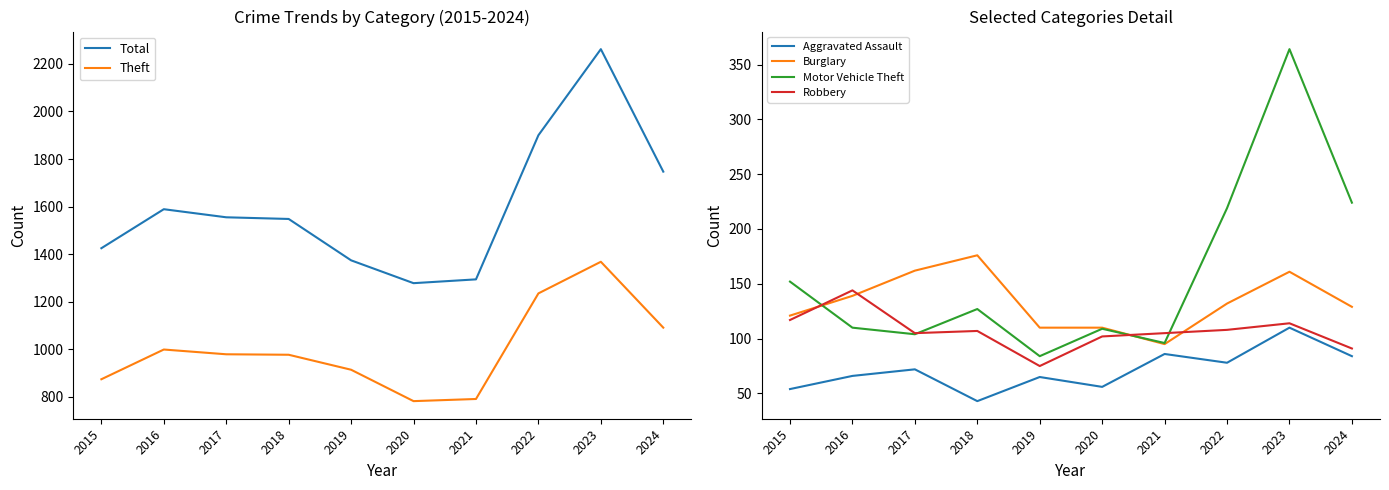

Reading left to right, list all the values displayed in this chart.

Total: 2015=1425	2016=1589	2017=1555	2018=1548	2019=1374	2020=1278	2021=1294	2022=1900	2023=2262	2024=1747
Theft: 2015=874	2016=999	2017=979	2018=977	2019=914	2020=782	2021=791	2022=1235	2023=1368	2024=1091
Aggravated Assault: 2015=54	2016=66	2017=72	2018=43	2019=65	2020=56	2021=86	2022=78	2023=110	2024=84
Burglary: 2015=121	2016=139	2017=162	2018=176	2019=110	2020=110	2021=95	2022=132	2023=161	2024=129
Motor Vehicle Theft: 2015=152	2016=110	2017=104	2018=127	2019=84	2020=109	2021=96	2022=219	2023=364	2024=224
Robbery: 2015=117	2016=144	2017=105	2018=107	2019=75	2020=102	2021=105	2022=108	2023=114	2024=91